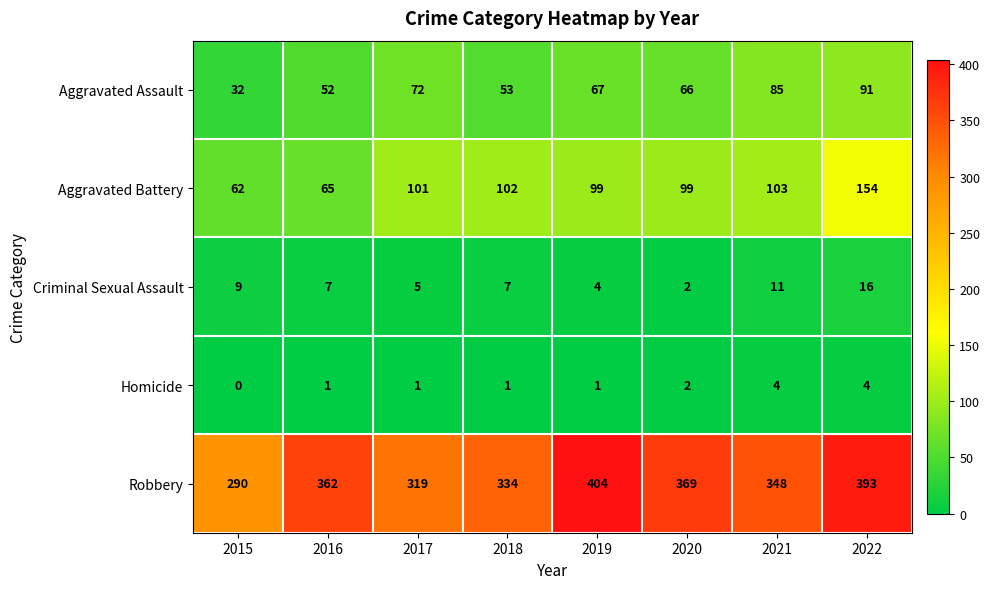

What is the difference between the Criminal Sexual Assault values at 2018 and 2022?

9